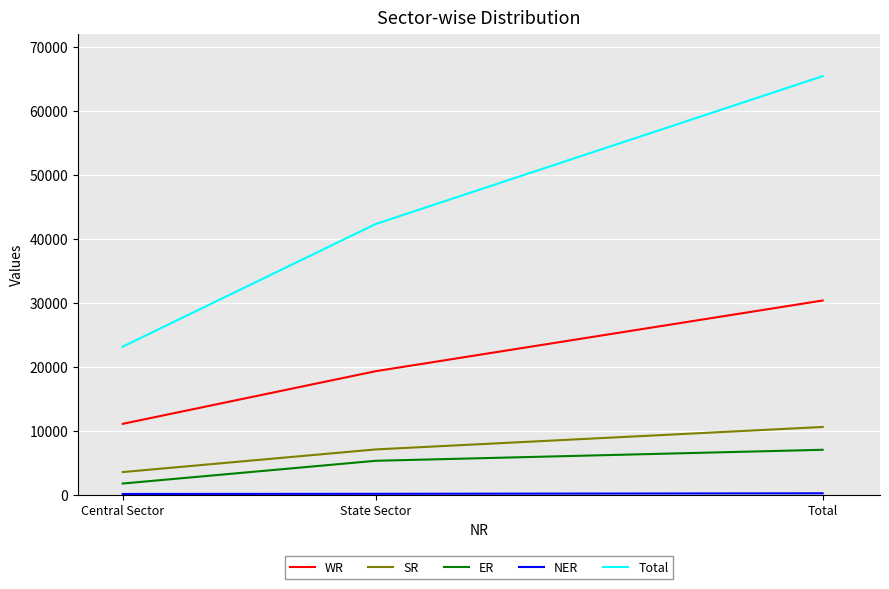

How many SR values are between 3510 and 10562?

3